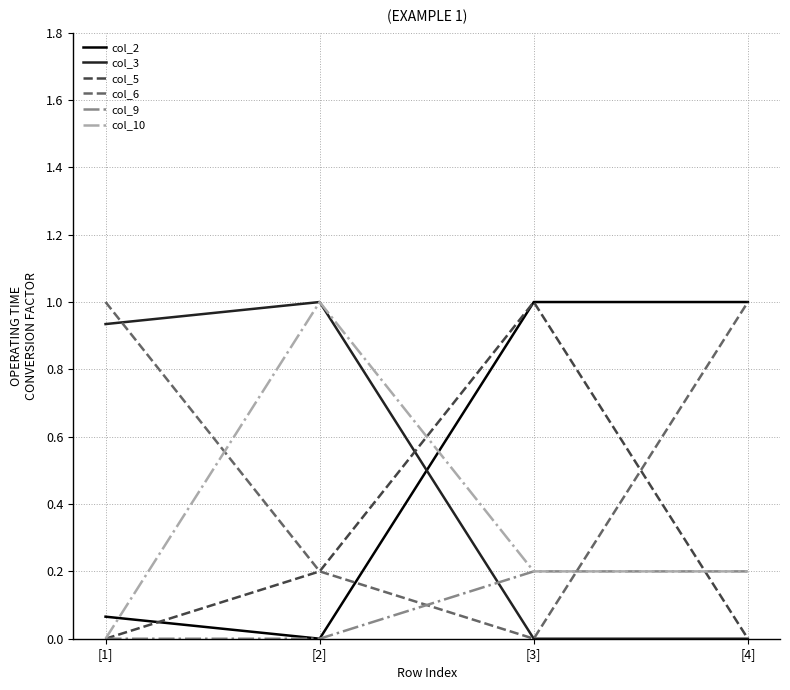

Where do col_3 and col_9 first cross each other?

[2] and [3]